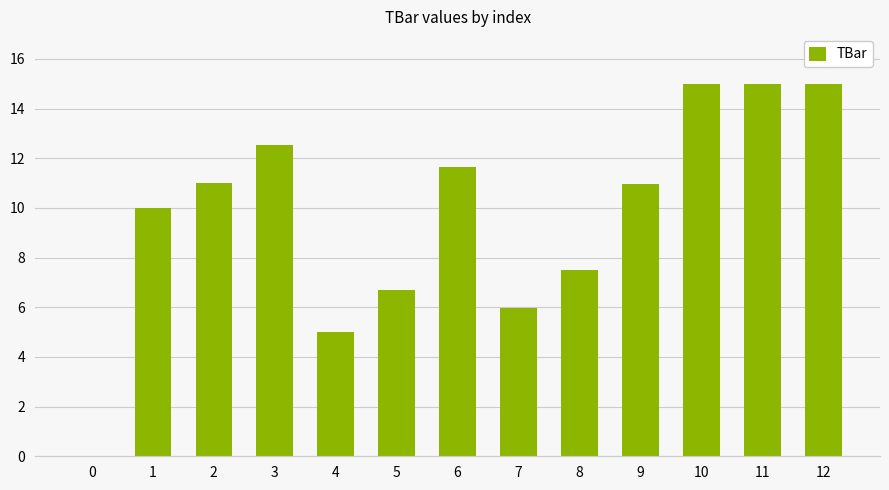

Reading left to right, list all the values displayed in this chart.

0=0.0	1=10.0	2=11.0	3=12.5	4=5.0	5=6.7	6=11.7	7=6.0	8=7.5	9=10.9	10=15.0	11=15.0	12=15.0